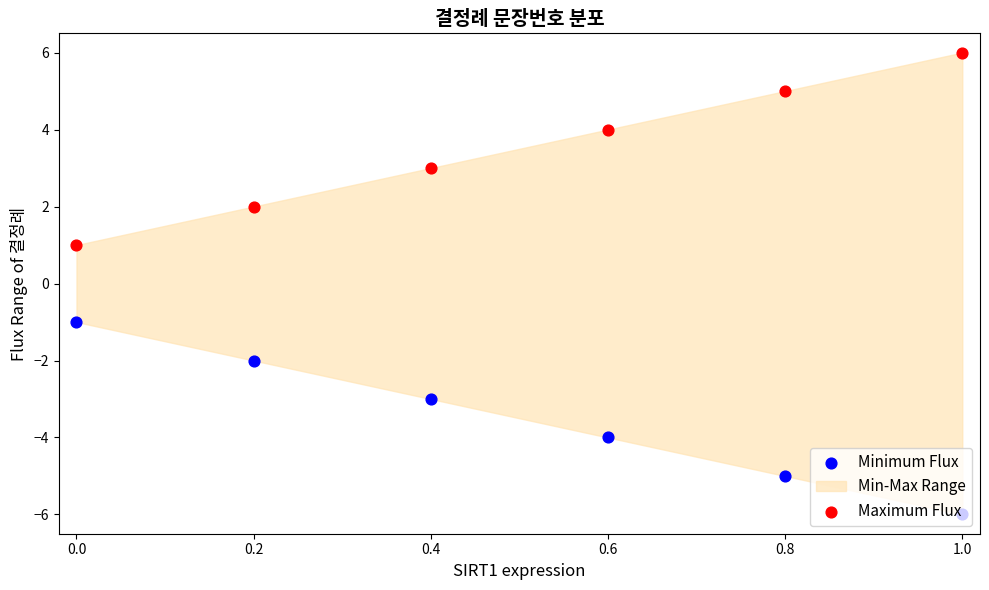

Which series has the widest spread of Y values?

Maximum Flux